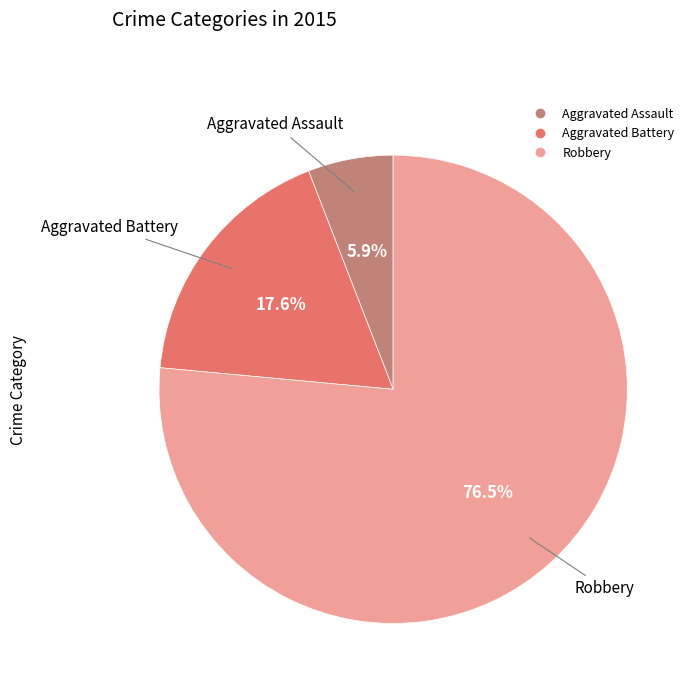

Between Aggravated Assault and Aggravated Battery, which is larger?

Aggravated Battery